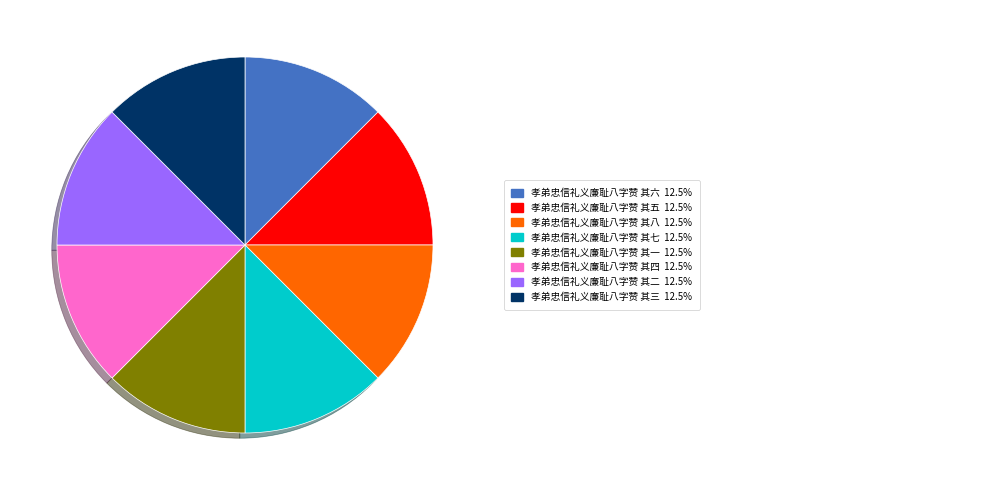

Does any single category account for the majority?

No